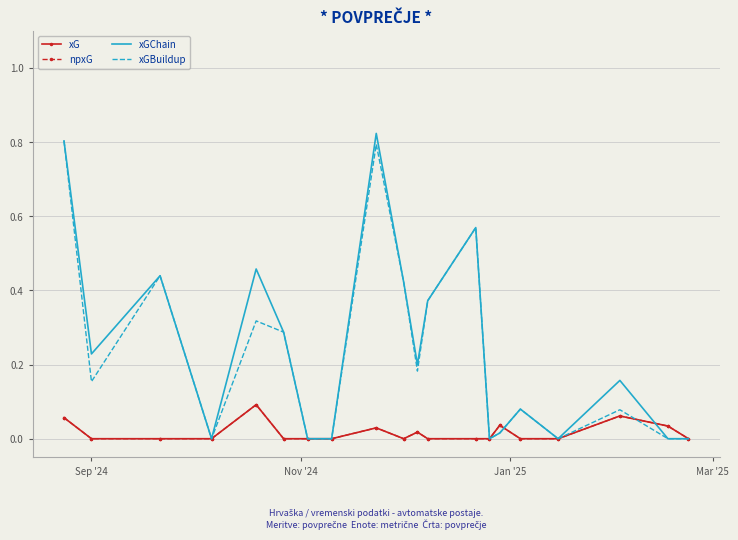

At which category does the chart reach its minimum across all series?

Sep '24